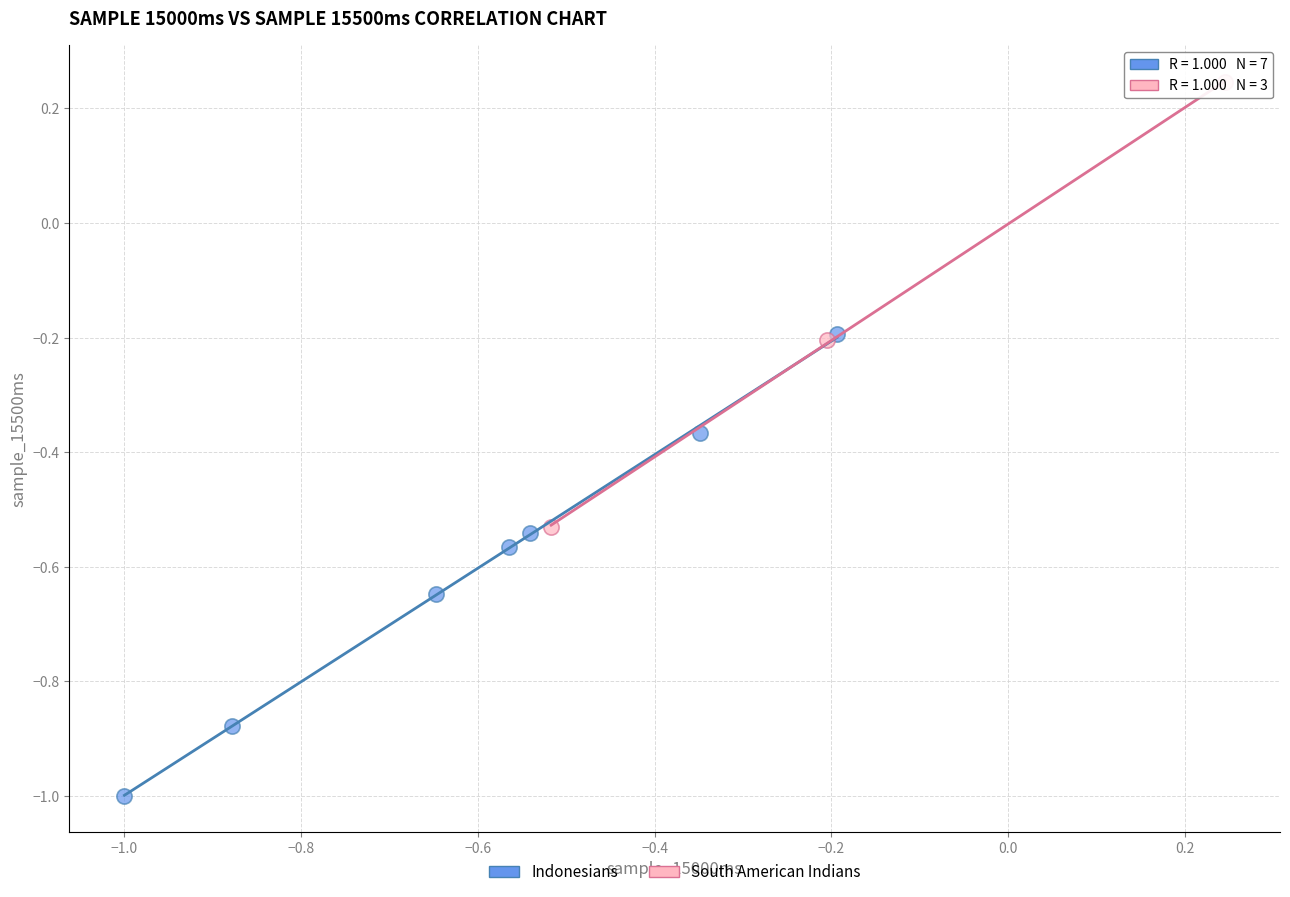

What are all the series names shown in the legend?

Indonesians, South American Indians